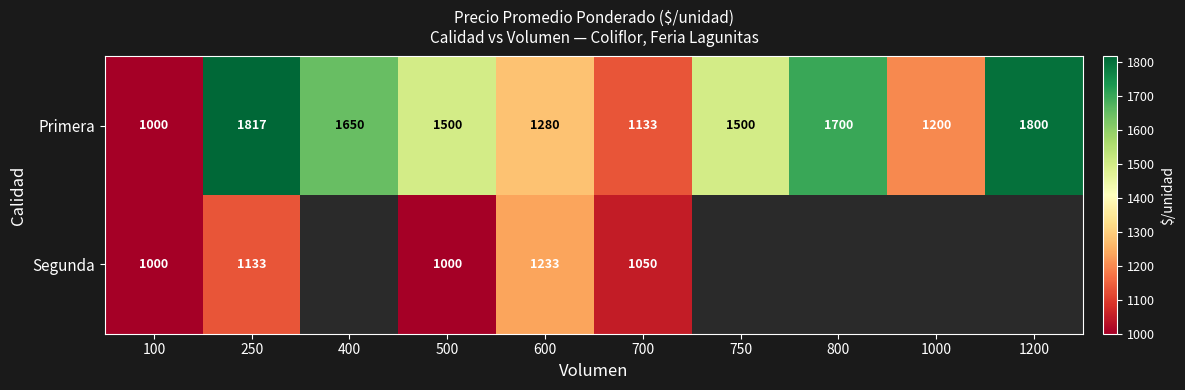

Rank the series at 600 from highest to lowest value.

Primera, Segunda